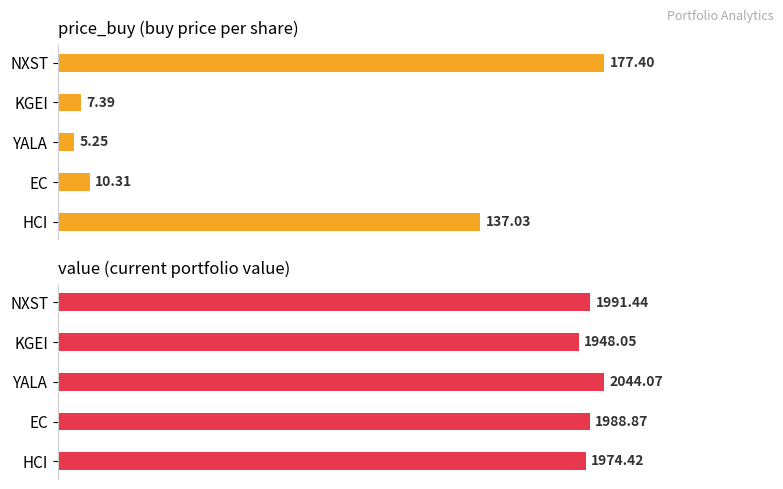

Rank the series by their average value, from highest to lowest.

value, price_buy